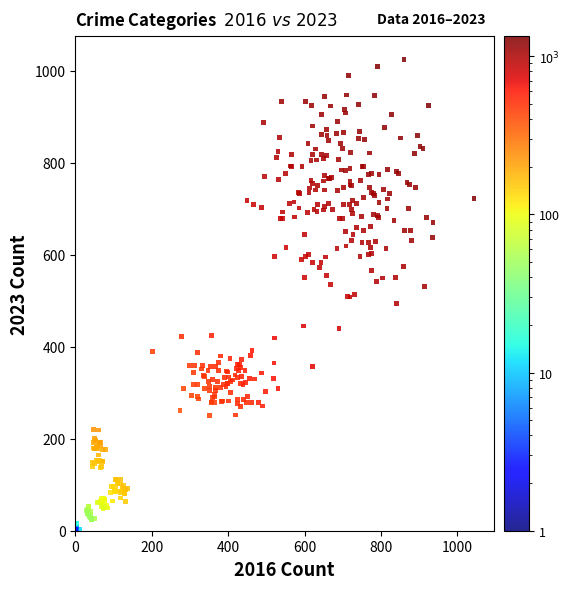

What is the range of Y values (max minus min)?

1026.6